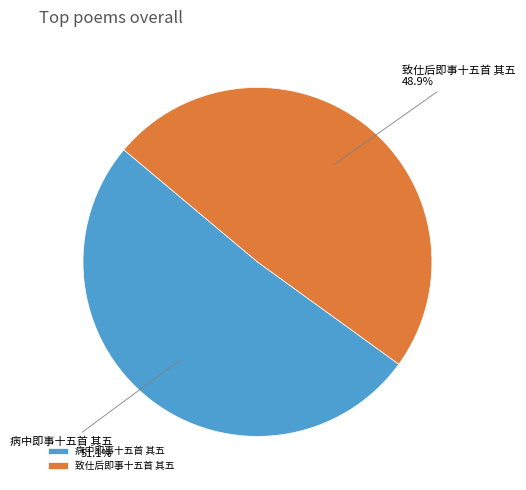

To the nearest percent, what is the combined percentage of 致仕后即事十五首 其五 and 病中即事十五首 其五?

100%